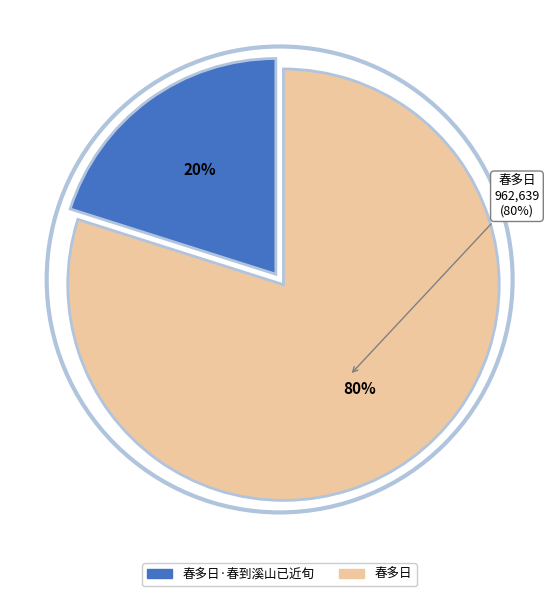

What portion of the pie excludes 春多日?

20.1%